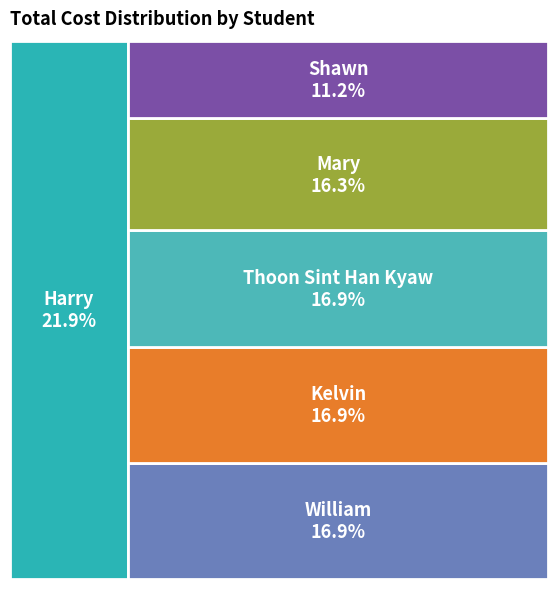

Does any single category account for the majority?

No